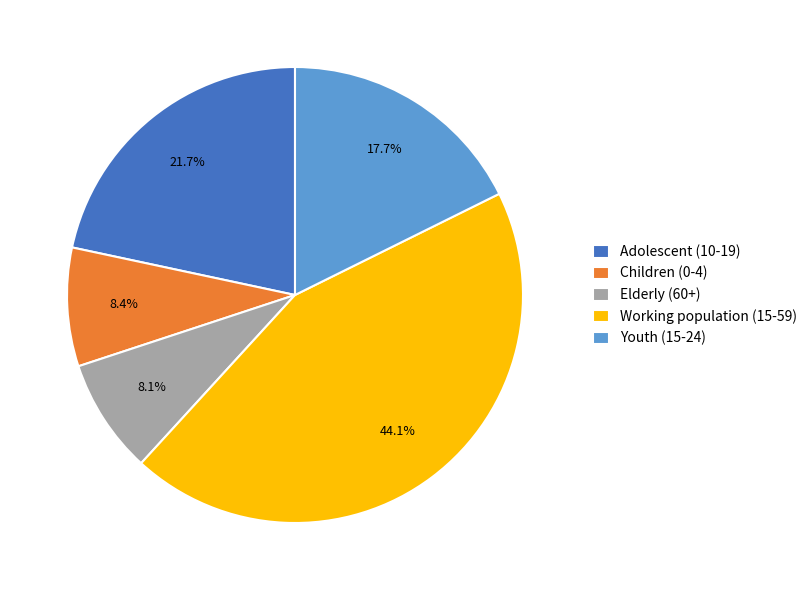

To the nearest percent, what portion does Adolescent (10-19) represent?

22%